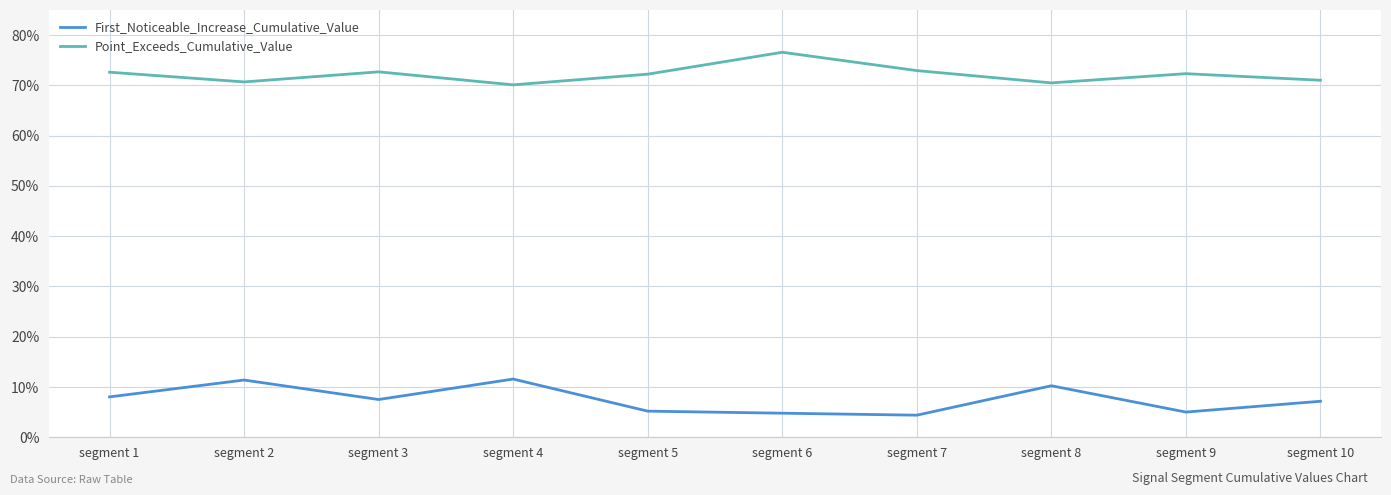

At which category does Point_Exceeds_Cumulative_Value reach its first local valley?

segment 2